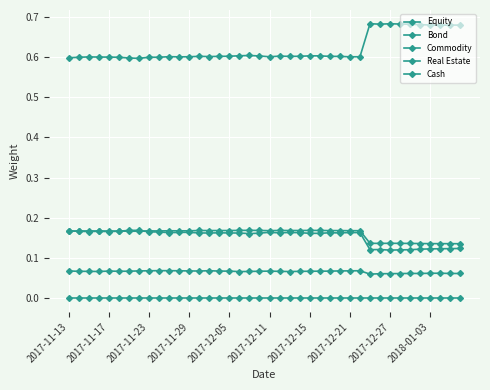

At which label does Commodity reach its minimum?

30